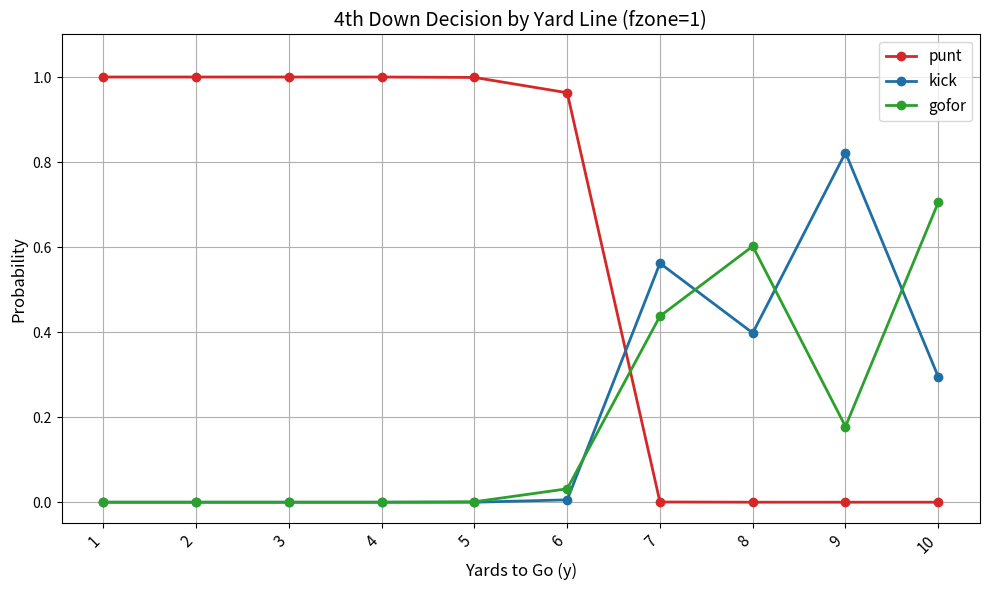

Rank the series by their maximum value, from lowest to highest.

gofor, kick, punt